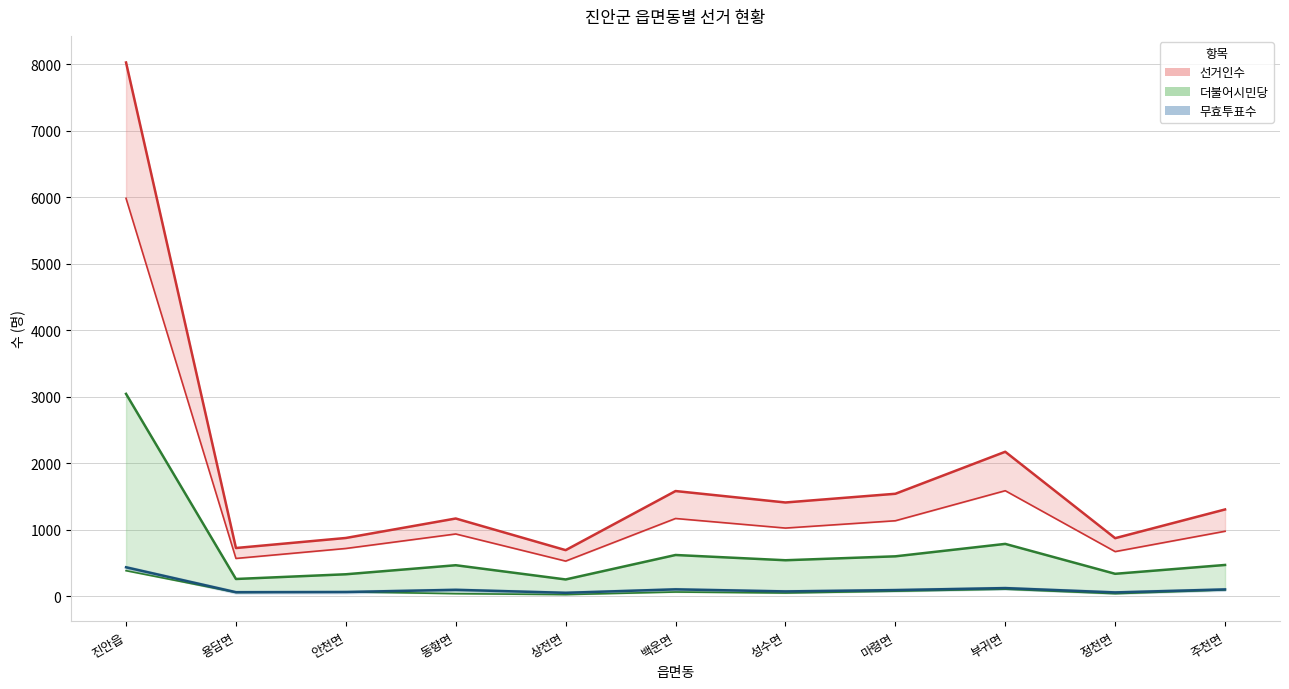

True or false: 더불어시민당 and 선거인수 cross at least once.

False